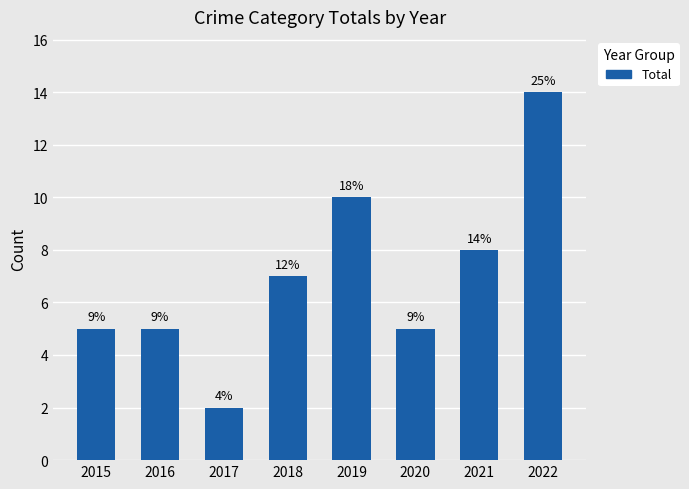

Reading left to right, transcribe all the data shown in this chart.

5	5	2	7	10	5	8	14